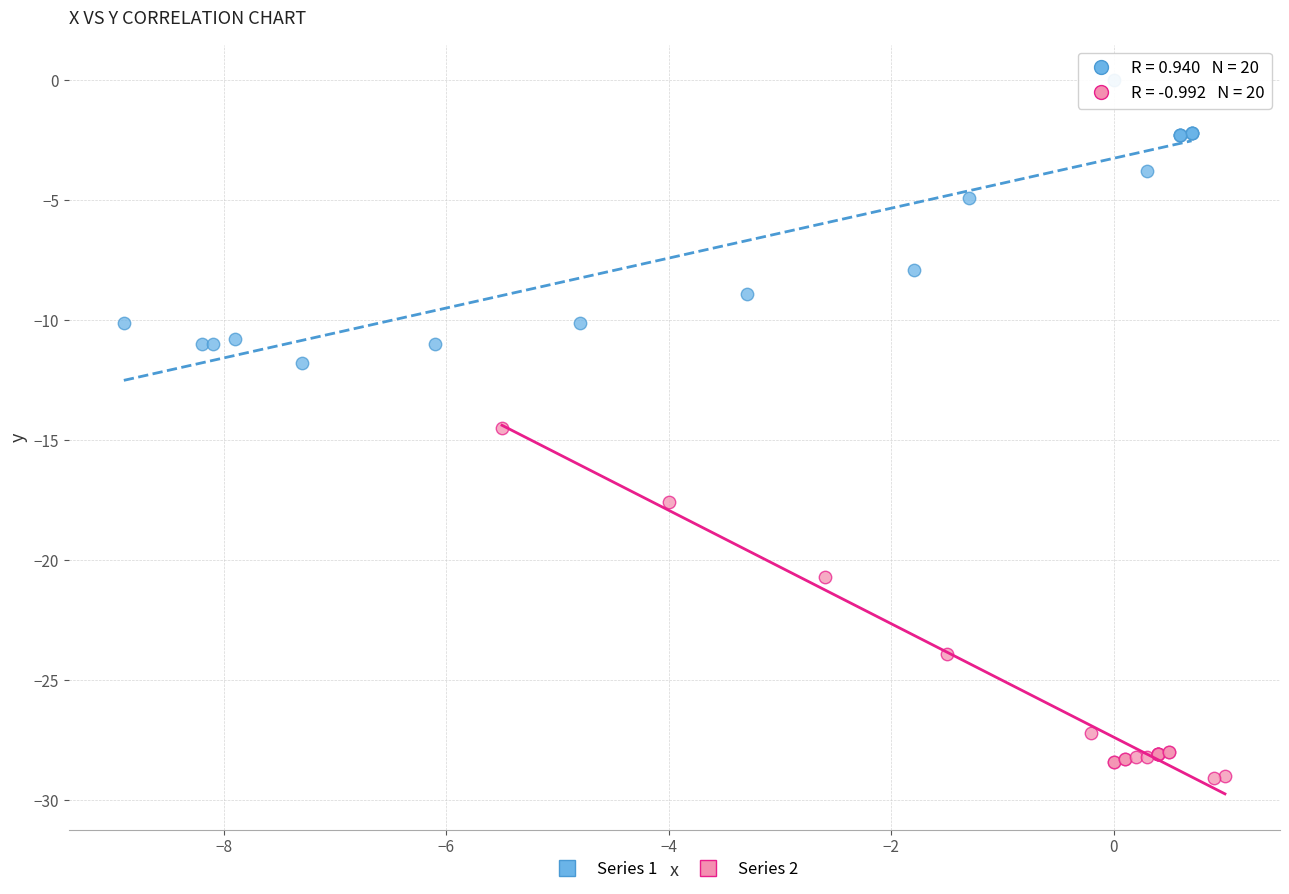

Which series contains the lowest Y value?

Series 2